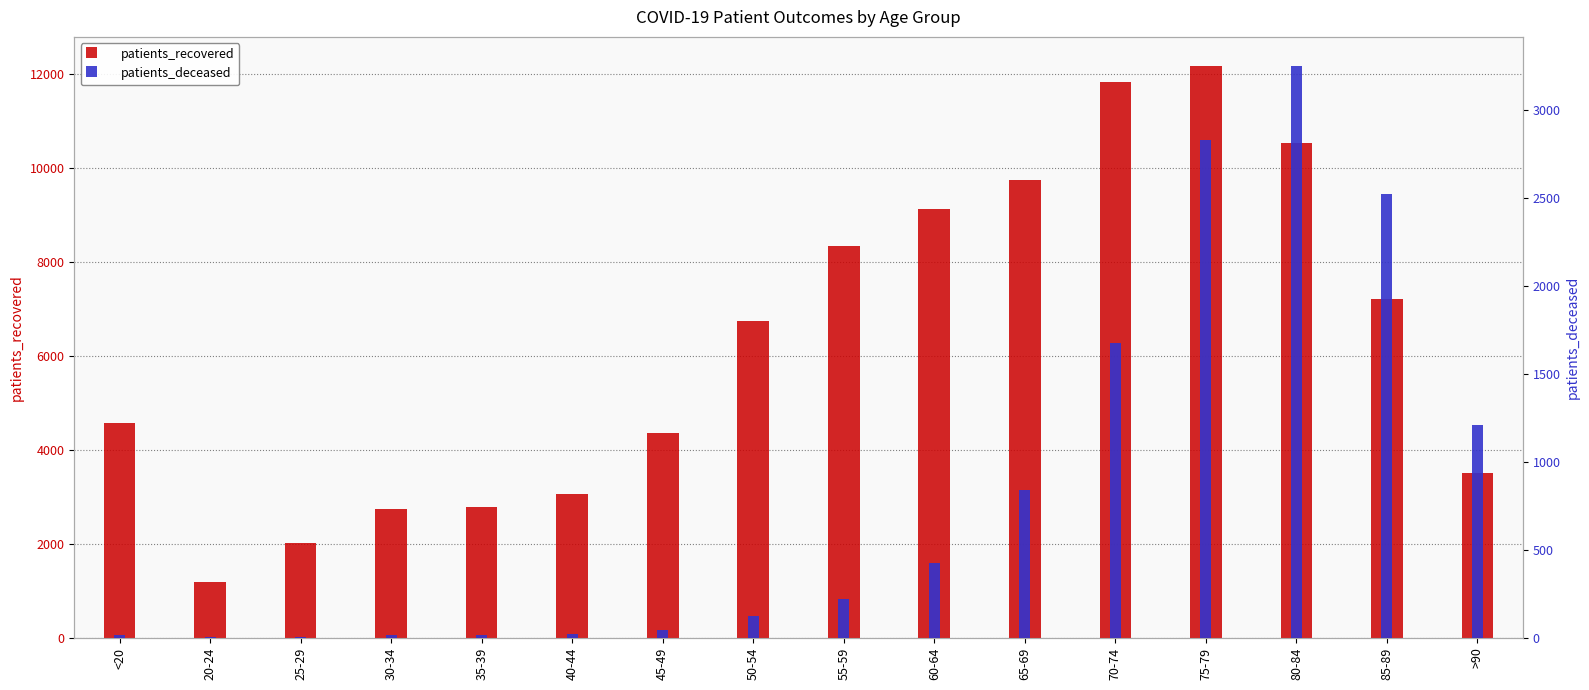

What is the value of the patients_deceased bar at the 6th from the left?

24